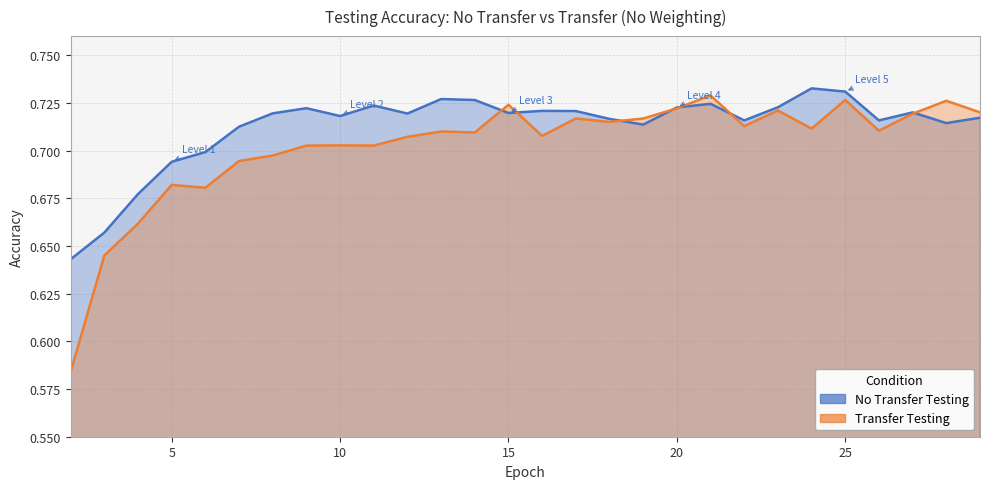

Reading right to left, what are all the values shown in this chart?

No Transfer Testing: 29=0.7	28=0.7	27=0.7	26=0.7	25=0.7	24=0.7	23=0.7	22=0.7	21=0.7	20=0.7	19=0.7	18=0.7	17=0.7	16=0.7	15=0.7	14=0.7	13=0.7	12=0.7	11=0.7	10=0.7	9=0.7	8=0.7	7=0.7	6=0.7	5=0.7	4=0.7	3=0.7	2=0.6
Transfer Testing: 29=0.7	28=0.7	27=0.7	26=0.7	25=0.7	24=0.7	23=0.7	22=0.7	21=0.7	20=0.7	19=0.7	18=0.7	17=0.7	16=0.7	15=0.7	14=0.7	13=0.7	12=0.7	11=0.7	10=0.7	9=0.7	8=0.7	7=0.7	6=0.7	5=0.7	4=0.7	3=0.6	2=0.6